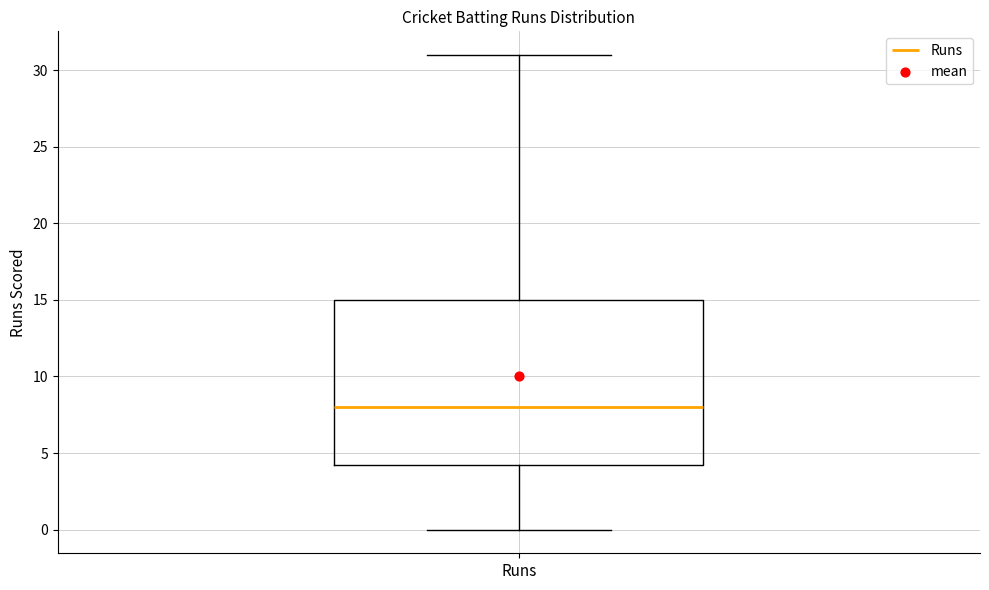

Where is the lower edge of the box for Runs on the y-axis? The values are not printed on the chart, so give them approximately, as read against the axis.

4.5